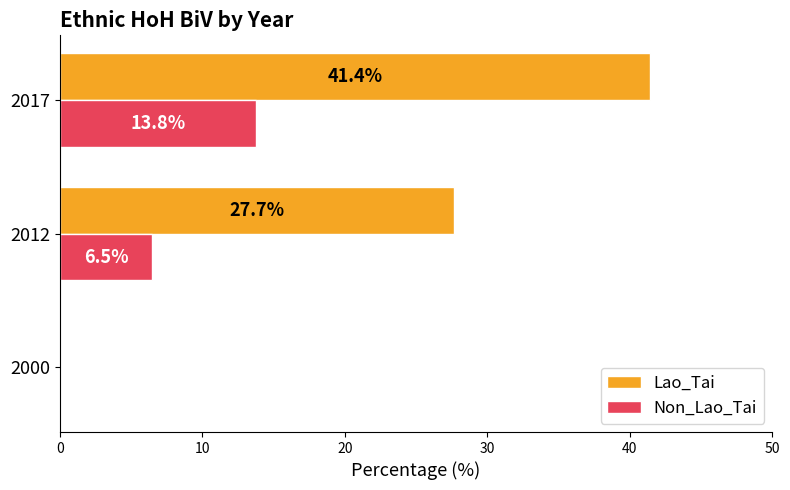

Where is Non_Lao_Tai nearest to the value 6?

2012